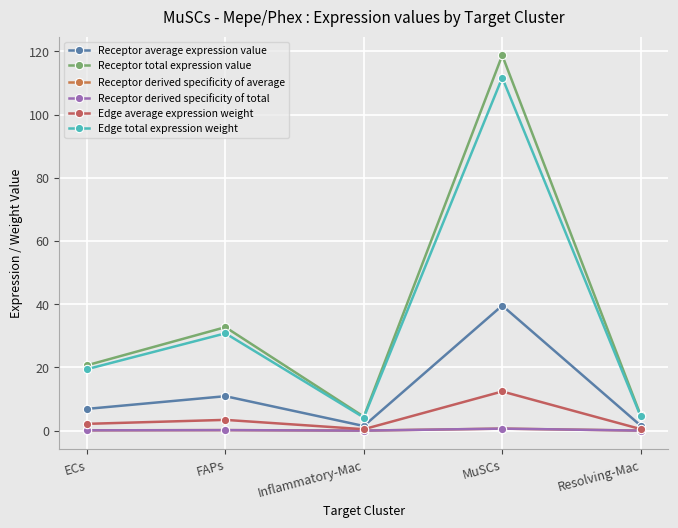

Does the chart have visible grid lines?

Yes